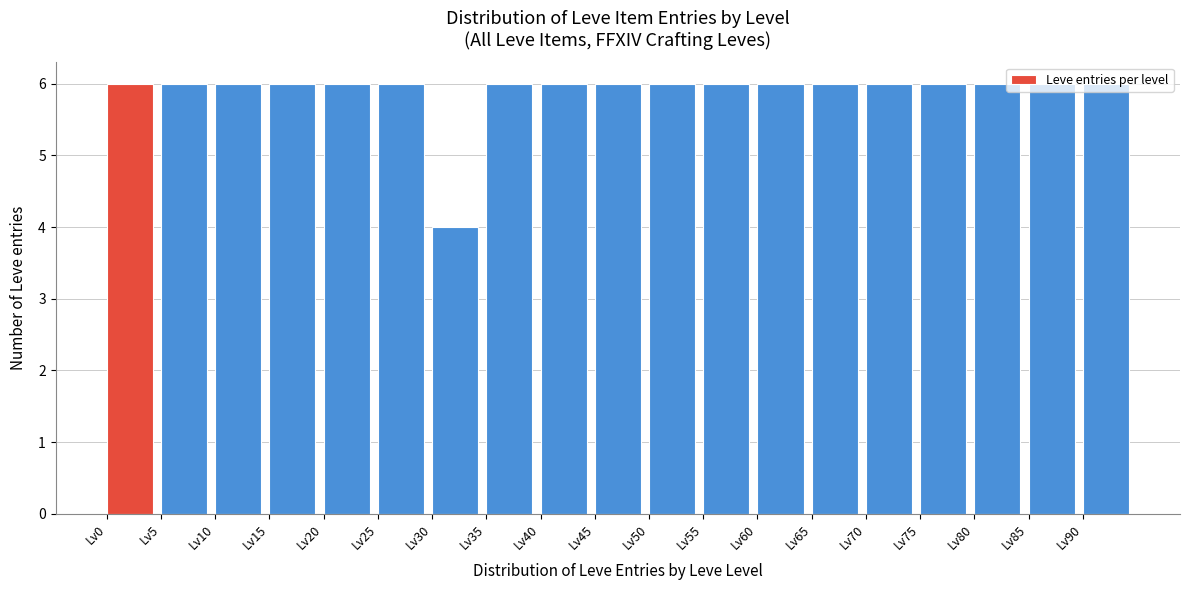

Reading left to right, transcribe this chart: for each bar, give the range it covers on the x-axis and its height. The values are not printed on the chart, so give them approximately, as read against the axis.

0 to 5: 6
5 to 10: 6
10 to 15: 6
15 to 20: 6
20 to 25: 6
25 to 30: 6
30 to 35: 4
35 to 40: 6
40 to 45: 6
45 to 50: 6
50 to 55: 6
55 to 60: 6
60 to 65: 6
65 to 70: 6
70 to 75: 6
75 to 80: 6
80 to 85: 6
85 to 90: 6
90 to 95: 6